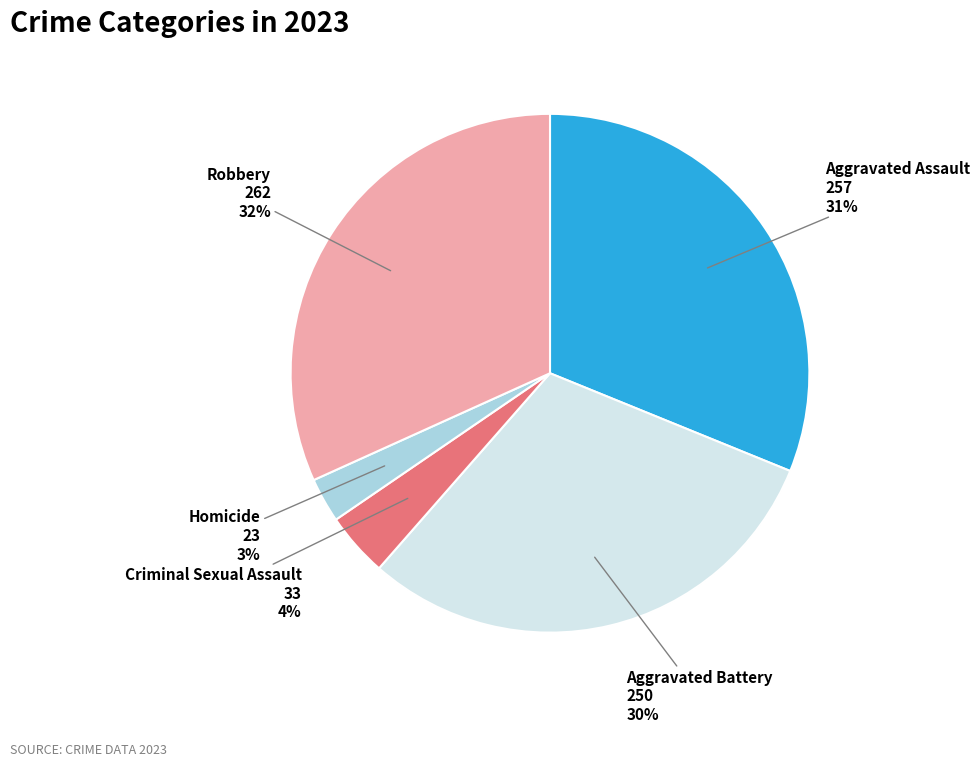

To the nearest percent, what is the average slice percentage?

20%